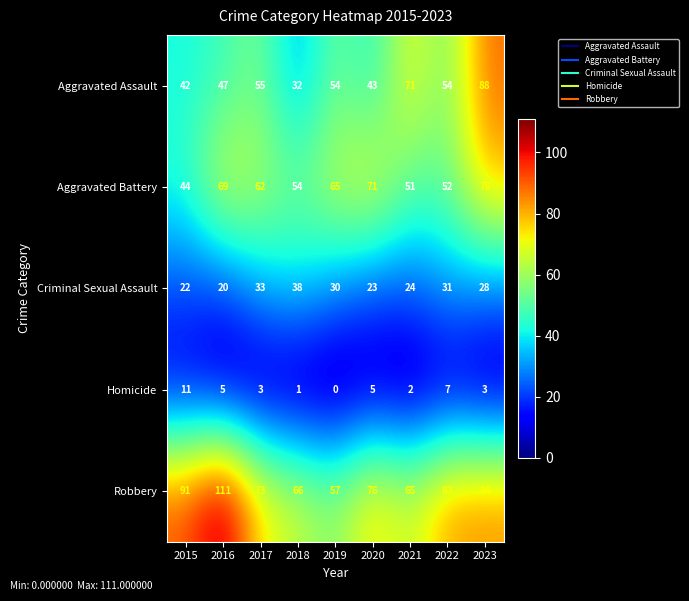

Rank the series by their maximum value, from highest to lowest.

Robbery, Aggravated Assault, Aggravated Battery, Criminal Sexual Assault, Homicide